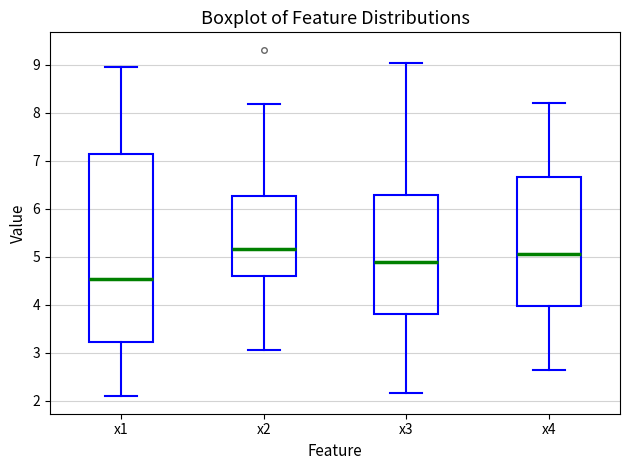

Reading left to right, transcribe this box plot: for each box, give where its median line is, the range the box spans, and where its two whiskers end, as read against the y-axis. The values are not printed on the chart, so give them approximately, as read against the axis.

x1: median 4.5, box 3.2 to 7.1, whiskers 2.1 to 8.9
x2: median 5.2, box 4.6 to 6.3, whiskers 3.1 to 8.2
x3: median 4.9, box 3.8 to 6.3, whiskers 2.2 to 9.0
x4: median 5.1, box 4.0 to 6.7, whiskers 2.6 to 8.2